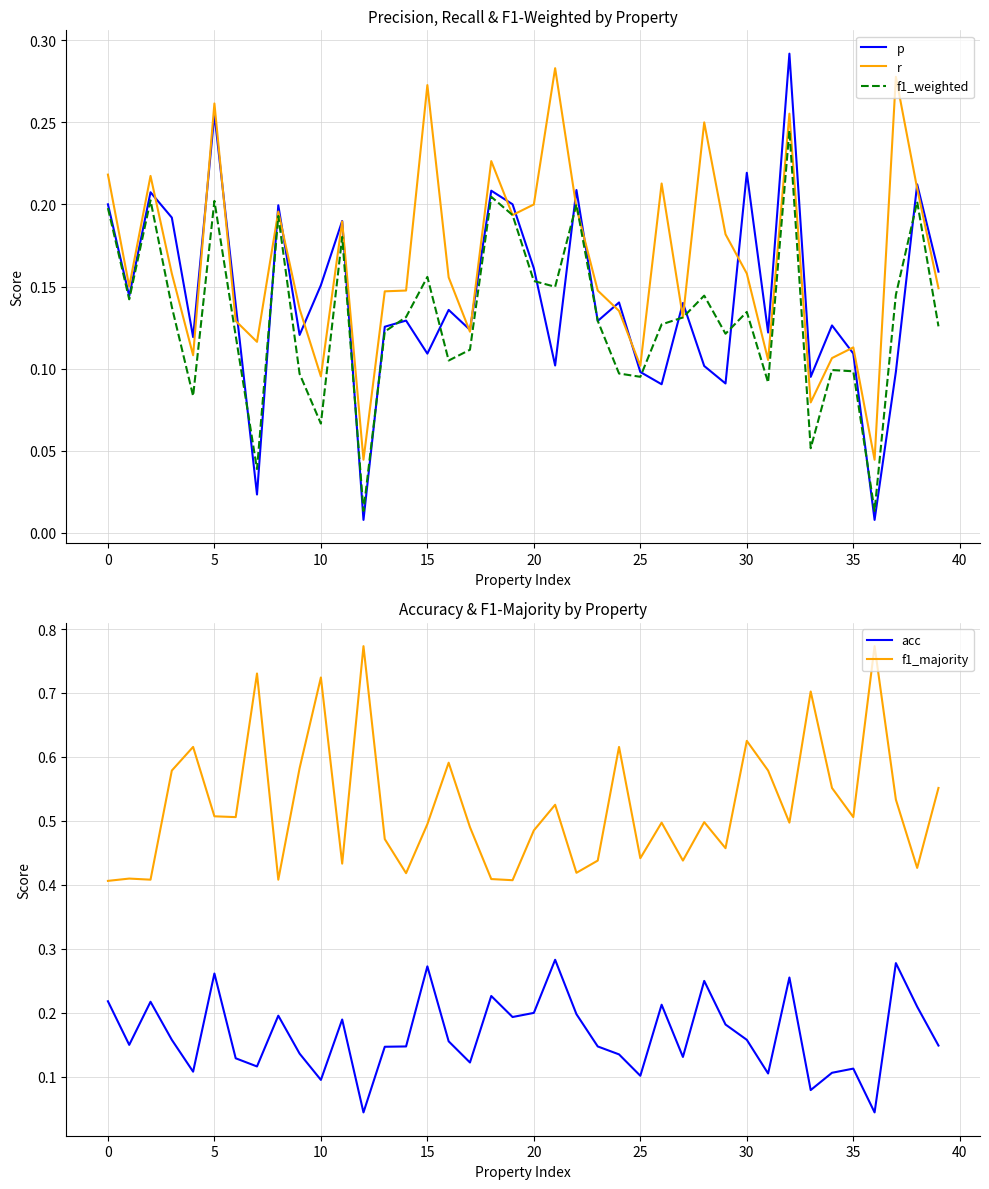

Is it true that f1_majority equals 0.4 at 11?

True